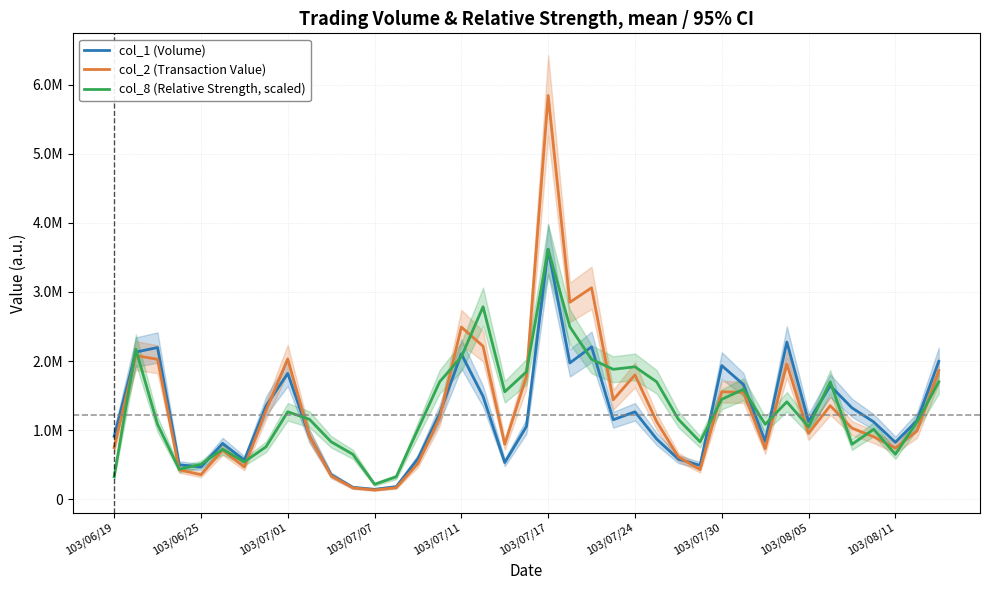

Rank the series by their maximum value, from highest to lowest.

col_2 (Transaction Value), col_1 (Volume), col_8 (Relative Strength, scaled)